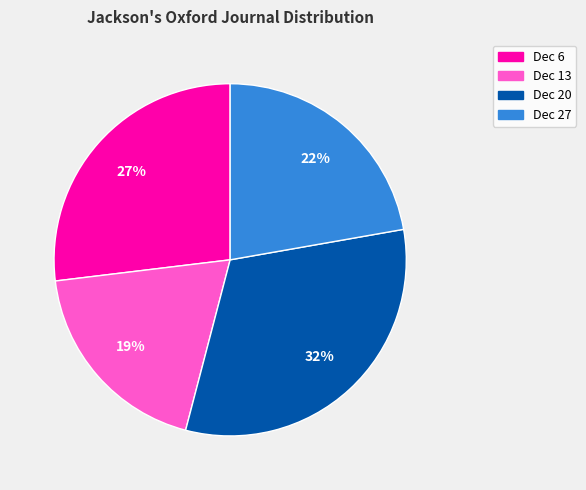

Is it true that Dec 27 is 22% of the pie?

True